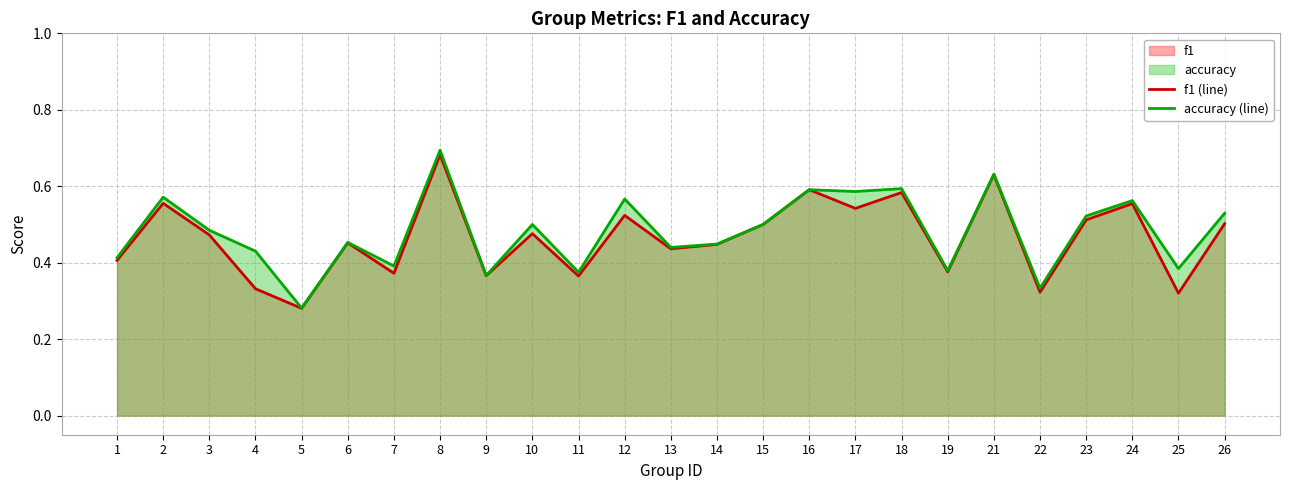

At which category is the sum across all series the highest?

8